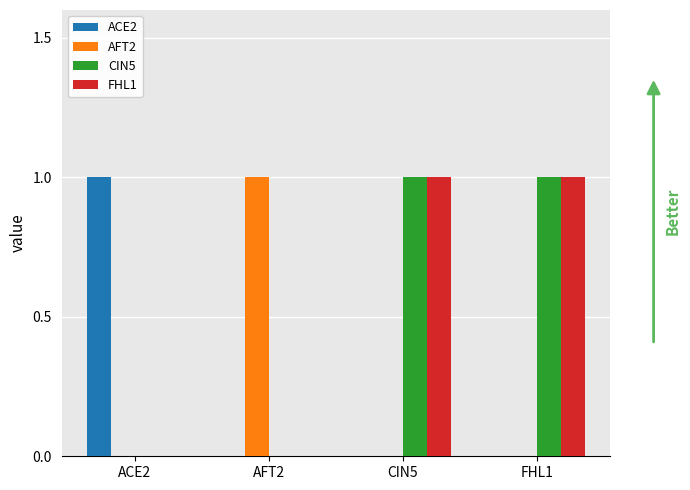

Is the value of CIN5 at FHL1 greater than the value of AFT2 at FHL1?

Yes